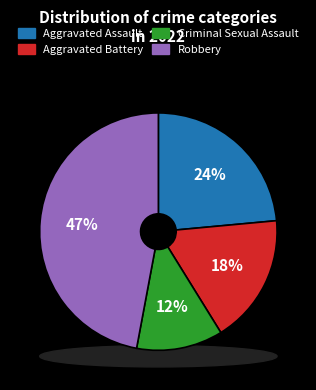

How much of the chart is everything except Criminal Sexual Assault?

88.2%